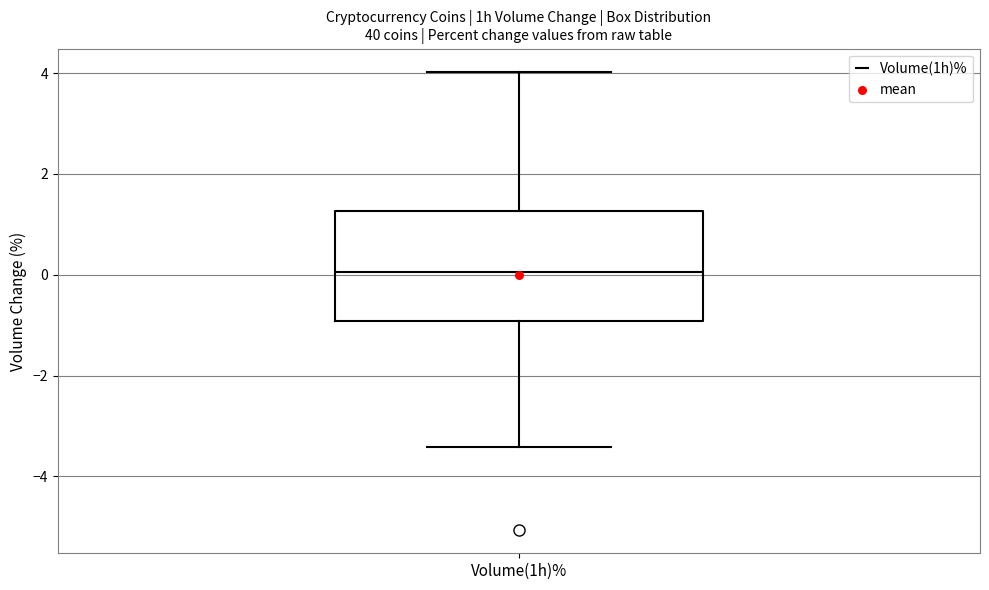

Transcribe this box plot: give where the median line is, the range the box spans, and where the two whiskers end, as read against the y-axis. The values are not printed on the chart, so give them approximately, as read against the axis.

median 0.0, box -1.0 to 1.2, whiskers -3.4 to 4.0